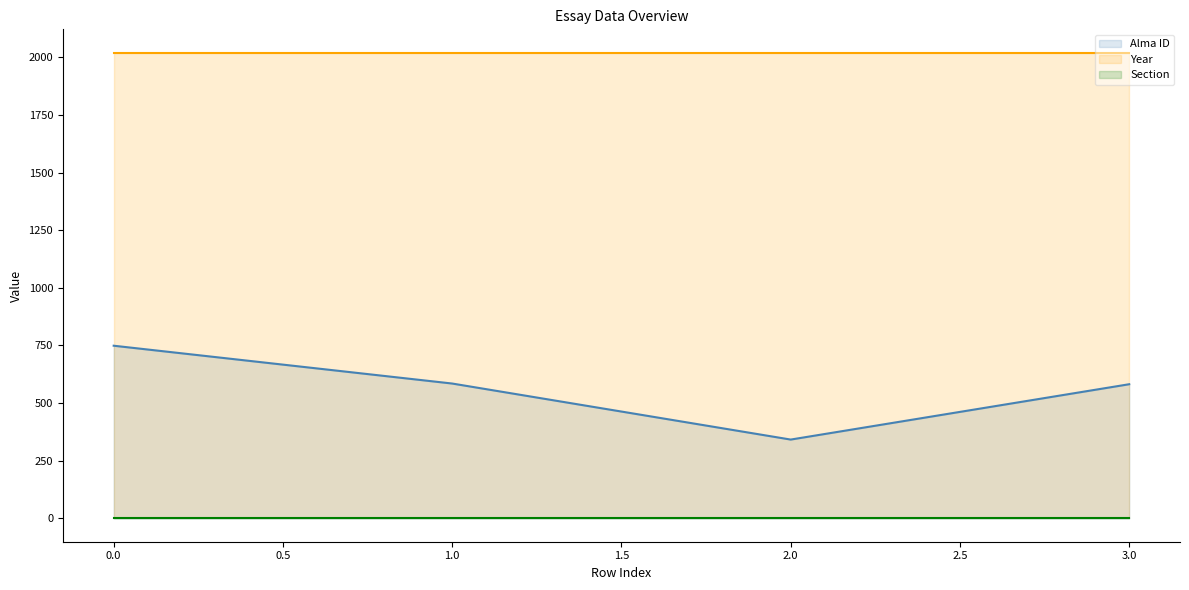

The Alma ID series shows 1079 at 0.0. True or false?

False